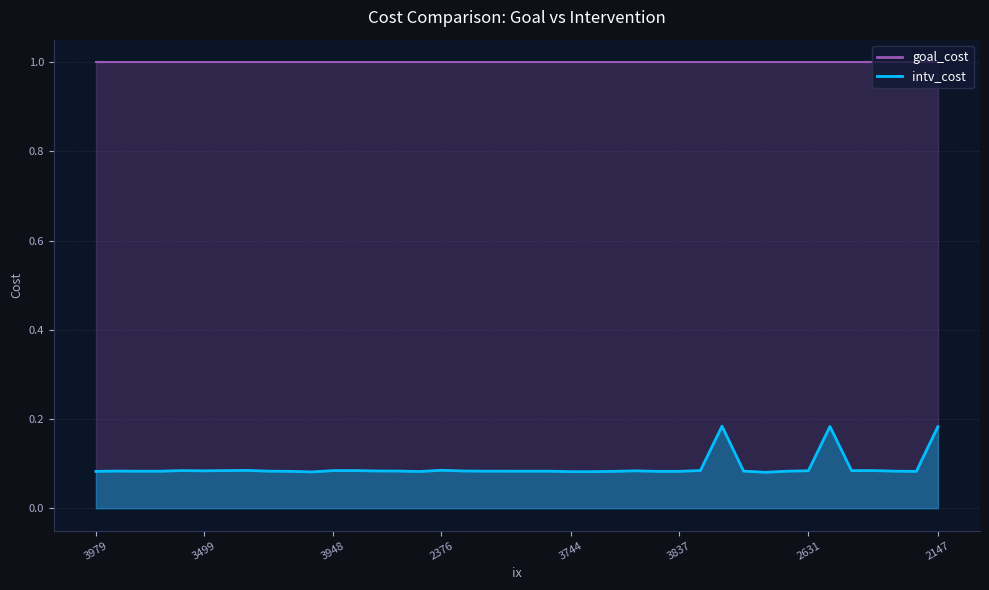

List the labels in order of value, smallest first.

2306, 3343, 3744, 3403, 2526, 3979, 2914, 3544, 2222, 2333, 3837, 3502, 3561, 2778, 2983, 3922, 2608, 3286, 2008, 3172, 2413, 3308, 2036, 2484, 3599, 3499, 2312, 2631, 3627, 2945, 3948, 2880, 2117, 2103, 3718, 2510, 2376, 2147, 3036, 2615